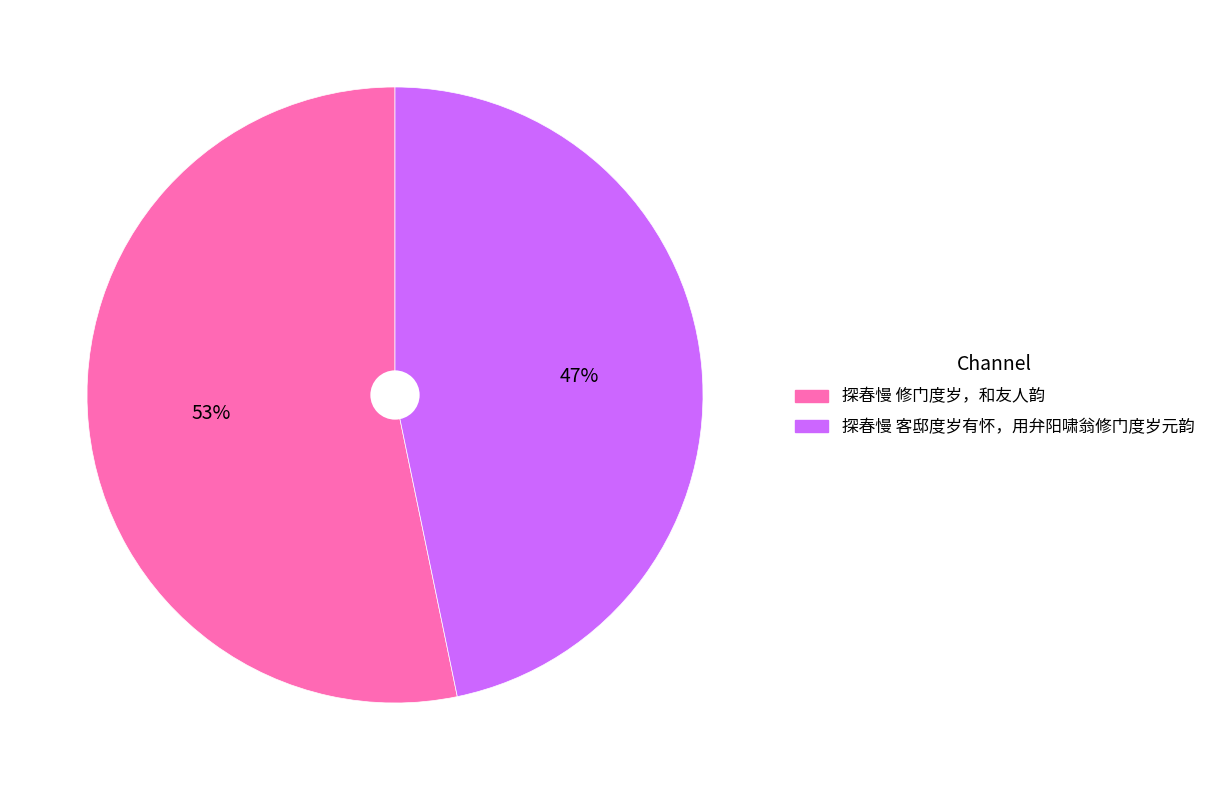

Is the sum of 探春慢 客邸度岁有怀，用弁阳啸翁修门度岁元韵 and 探春慢 修门度岁，和友人韵 greater than half?

Yes